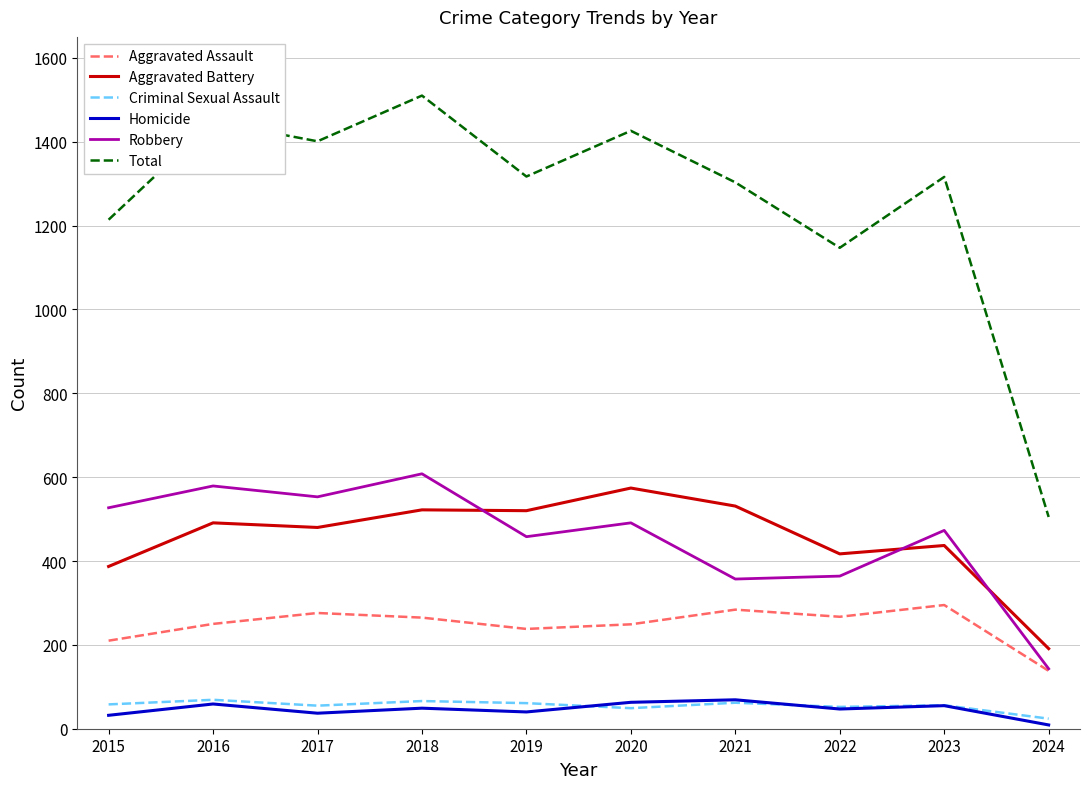

What is the maximum value for Criminal Sexual Assault?

69